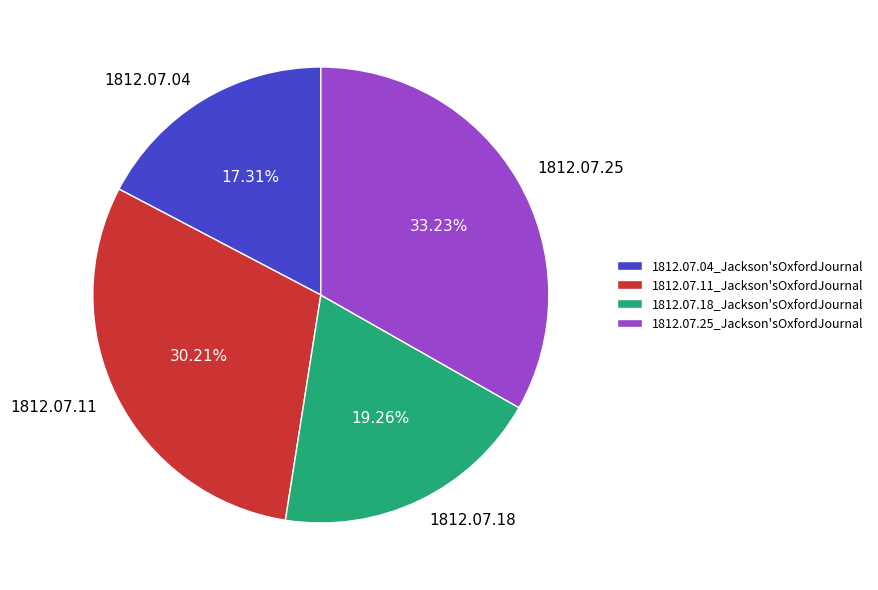

To the nearest percent, what percentage of the pie is 1812.07.04_Jackson'sOxfordJournal?

17%